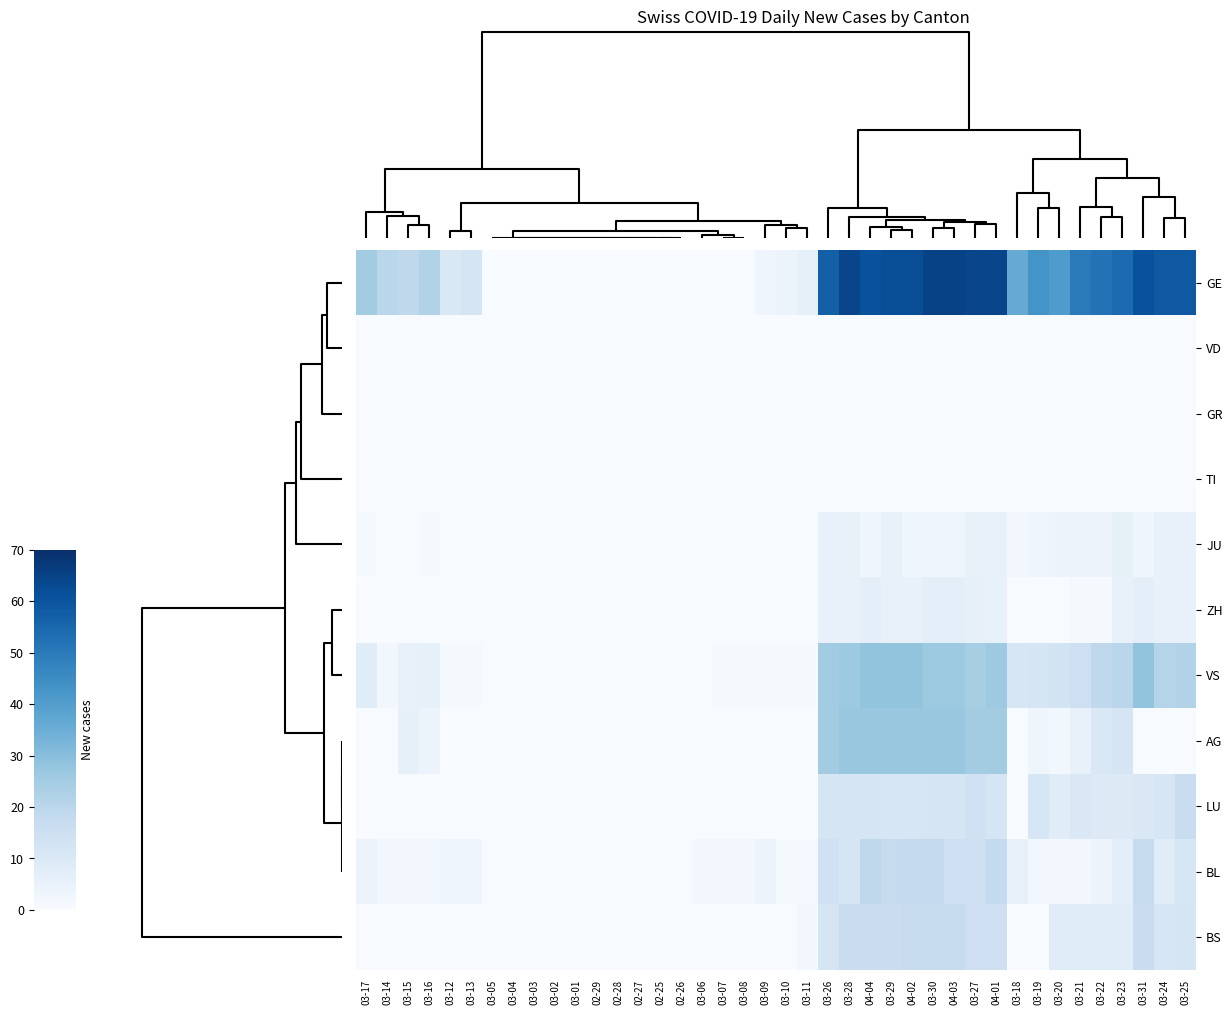

At which category is the sum across all series the highest?

03-30